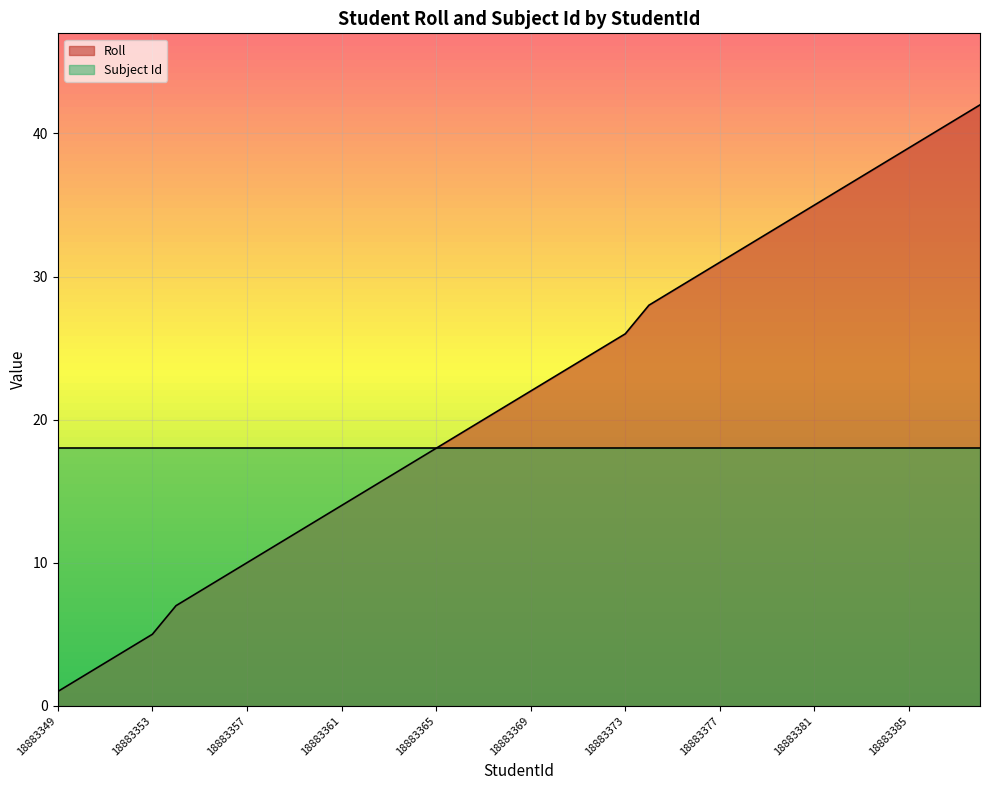

At which label does the data first exceed 22?

18883370